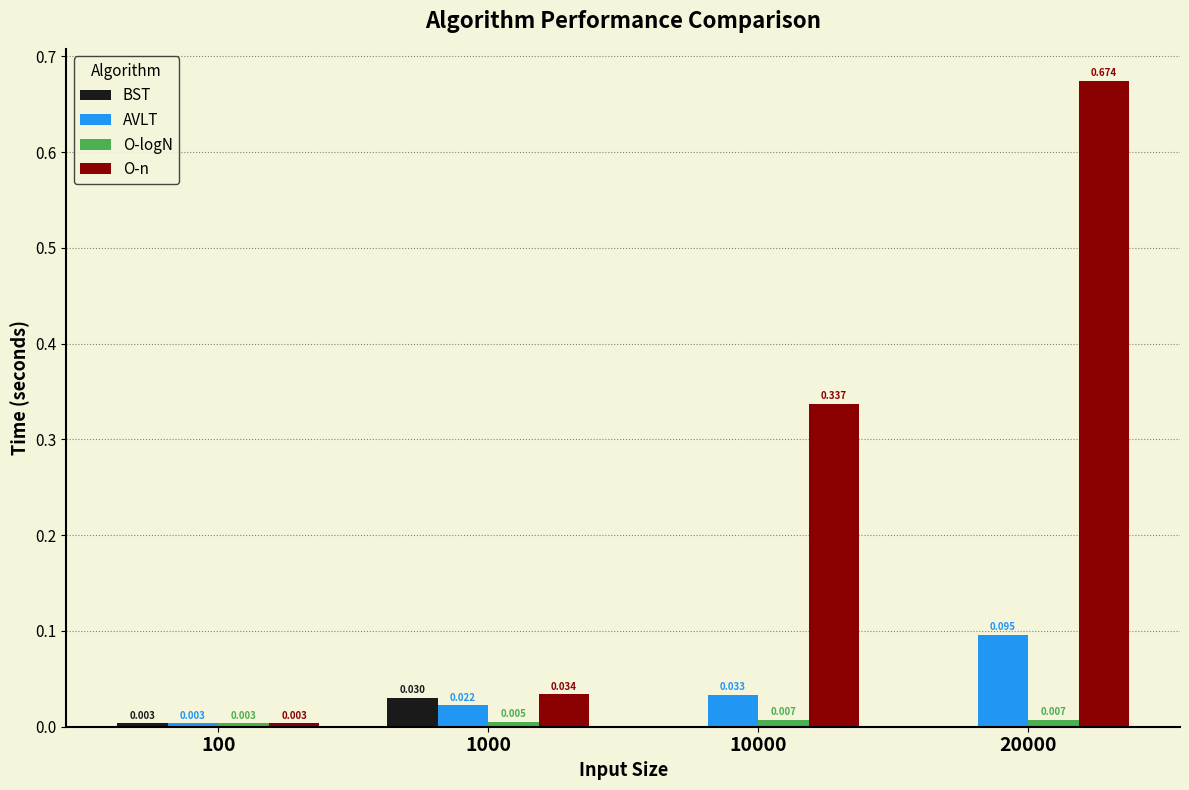

The O-n series shows 0.0 at 100. True or false?

True